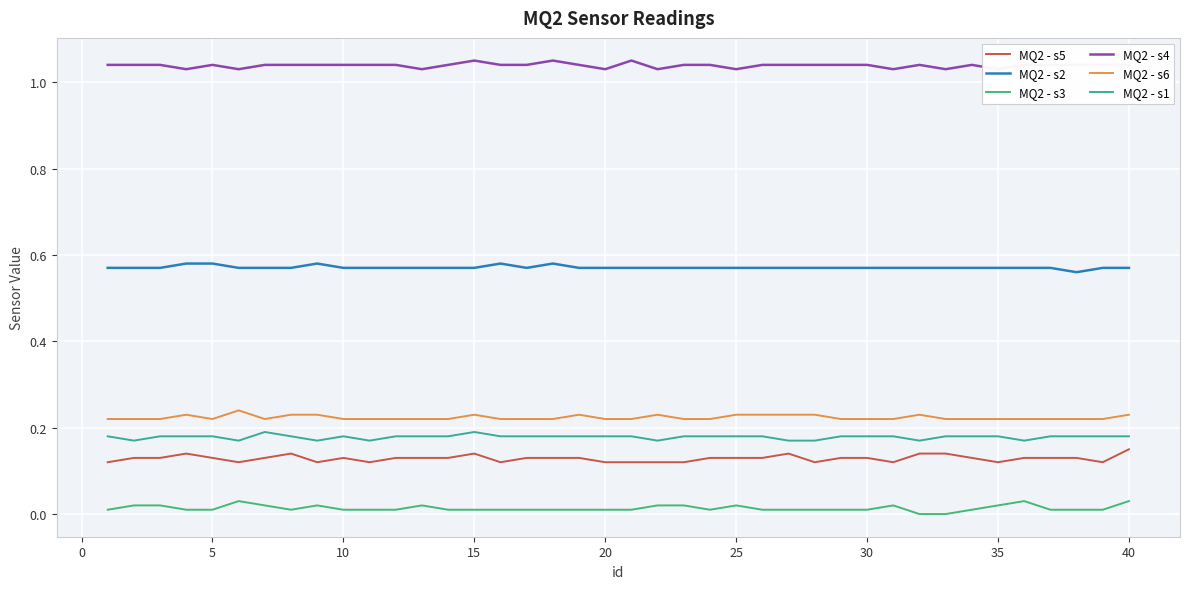

True or false: MQ2 - s5 and MQ2 - s2 intersect in this chart.

False